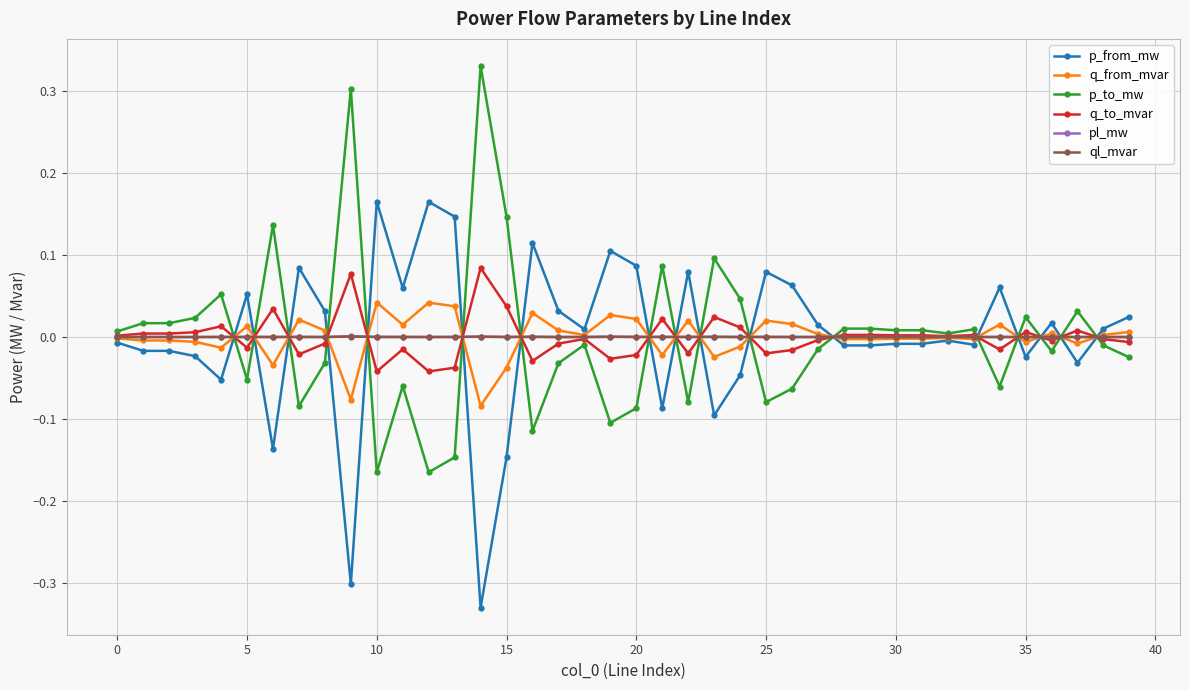

How many lines are shown in the chart?

6